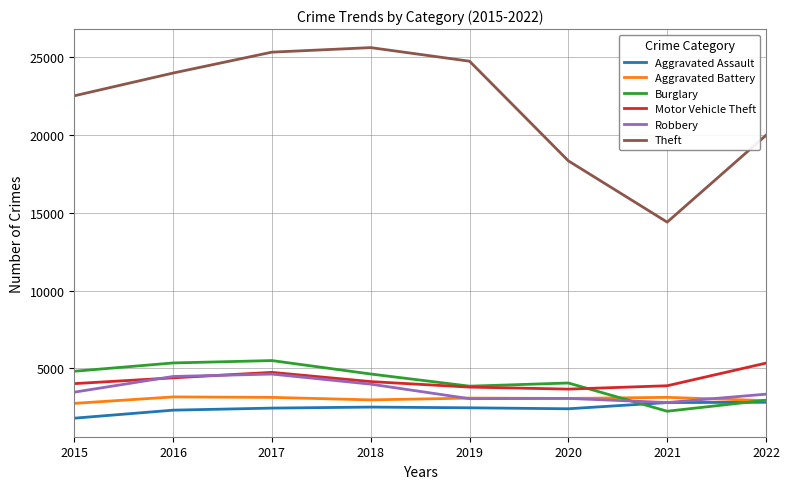

True or false: Motor Vehicle Theft and Theft intersect in this chart.

False